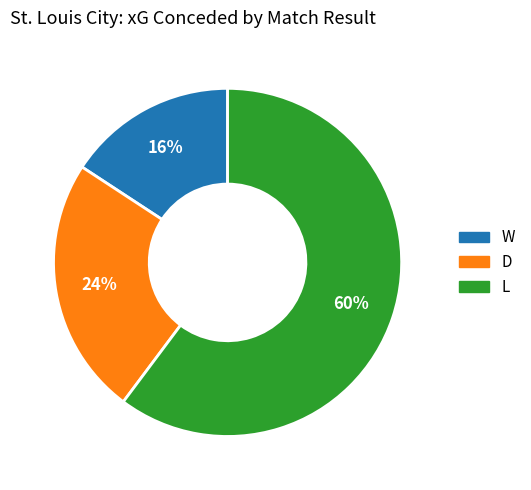

True or false: D accounts for 33% of the total.

False